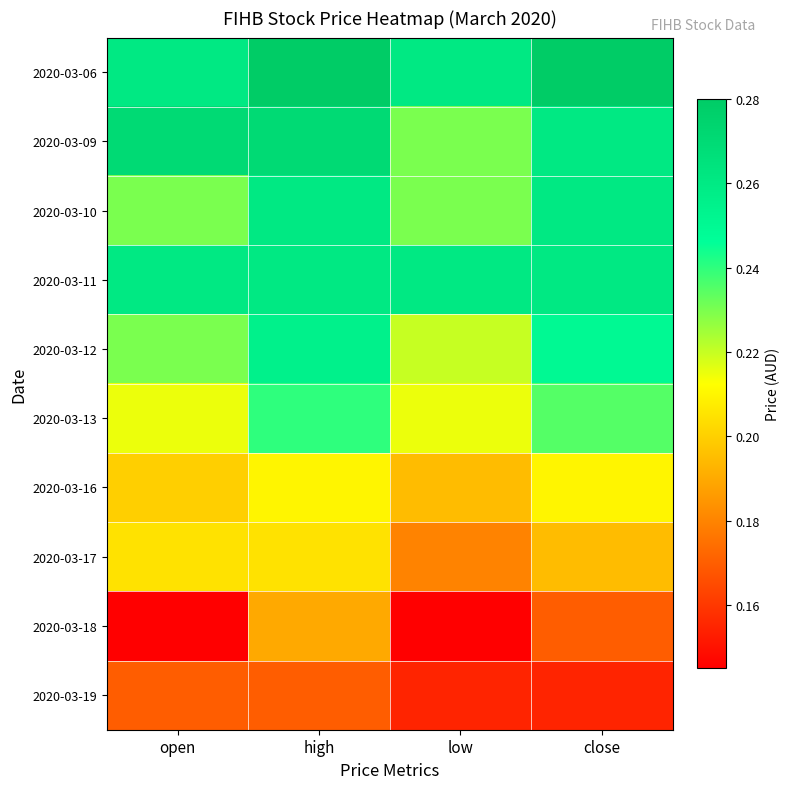

Which label corresponds to the smallest value in the chart?

open